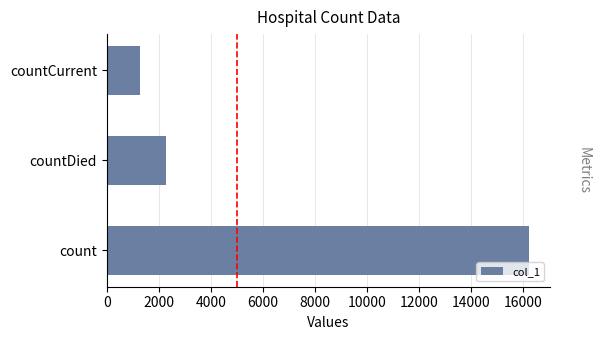

The chart shows a value of 1285 at countCurrent. True or false?

True